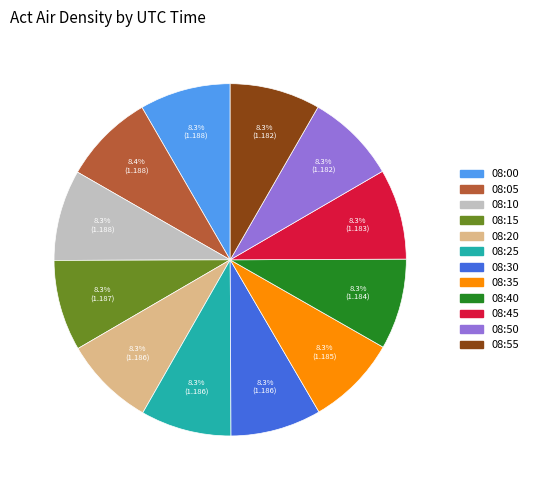

How many slices are in this pie chart?

12